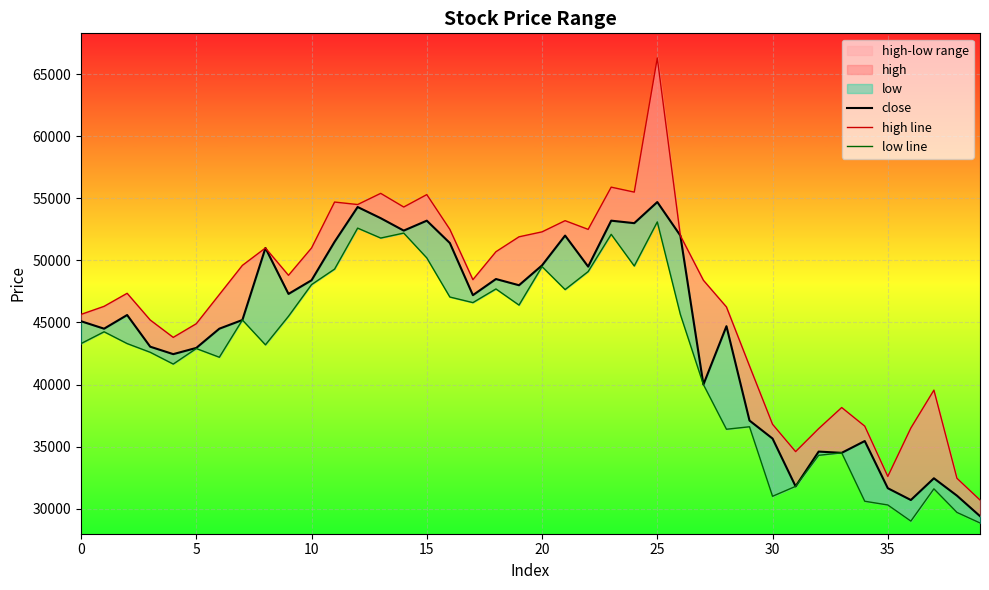

What is the average value of the low line series?

42432